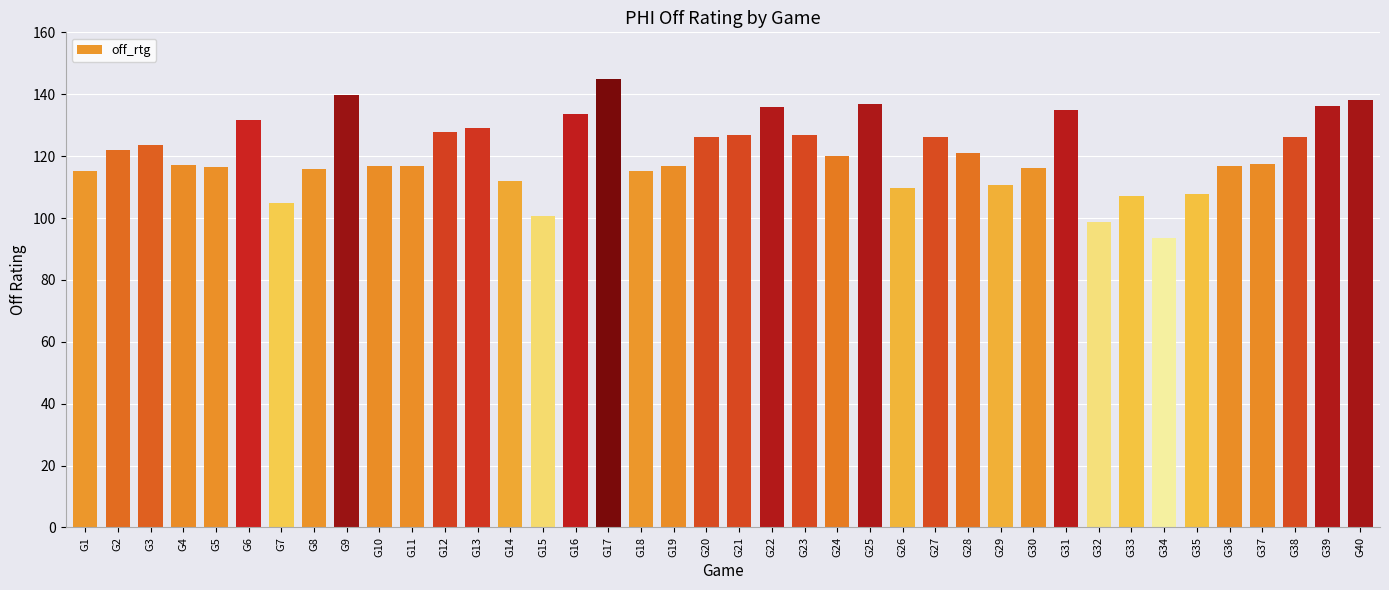

What is the approximate value at G16?

133.7